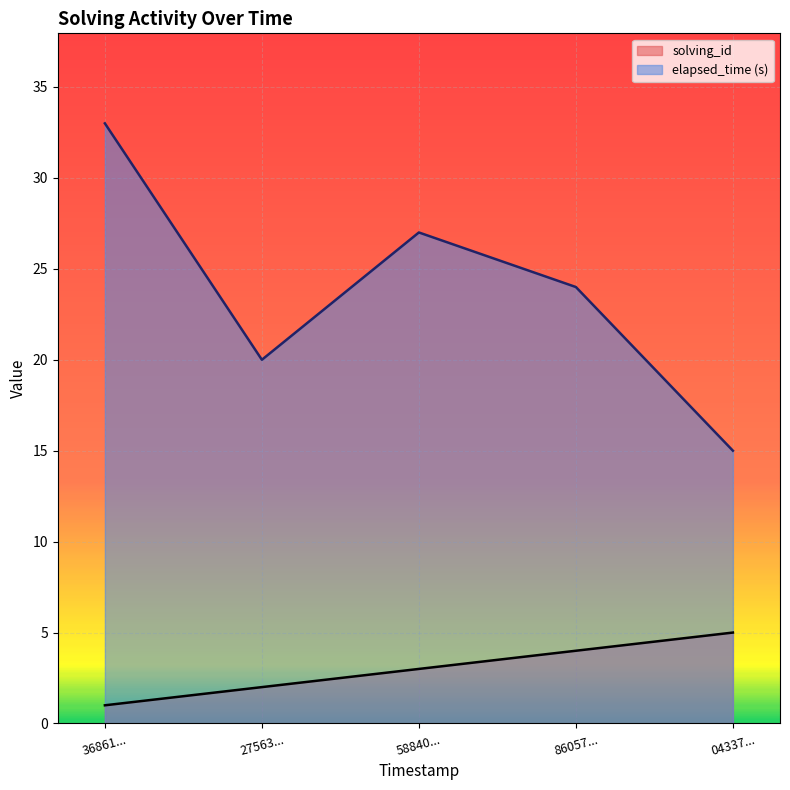

Is it true that elapsed_time (s) equals 10 at 27563...?

False